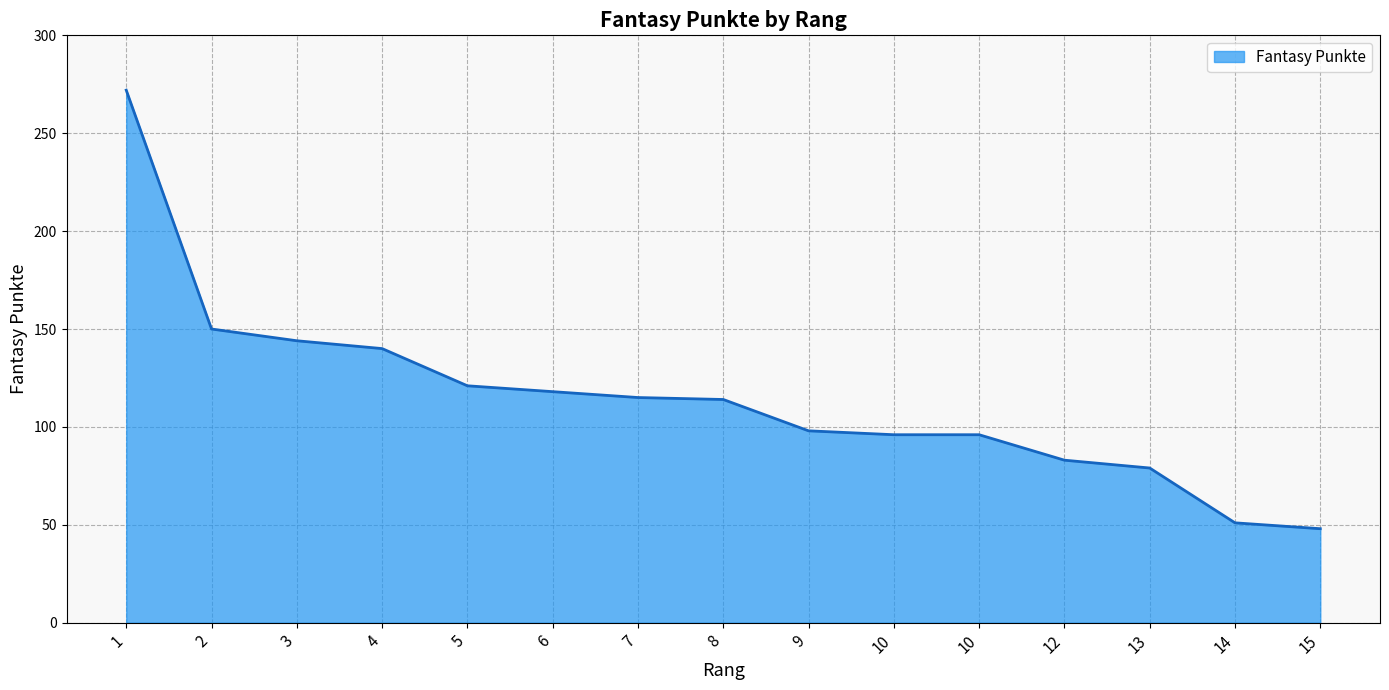

Between 12 and 10, which is larger?

10